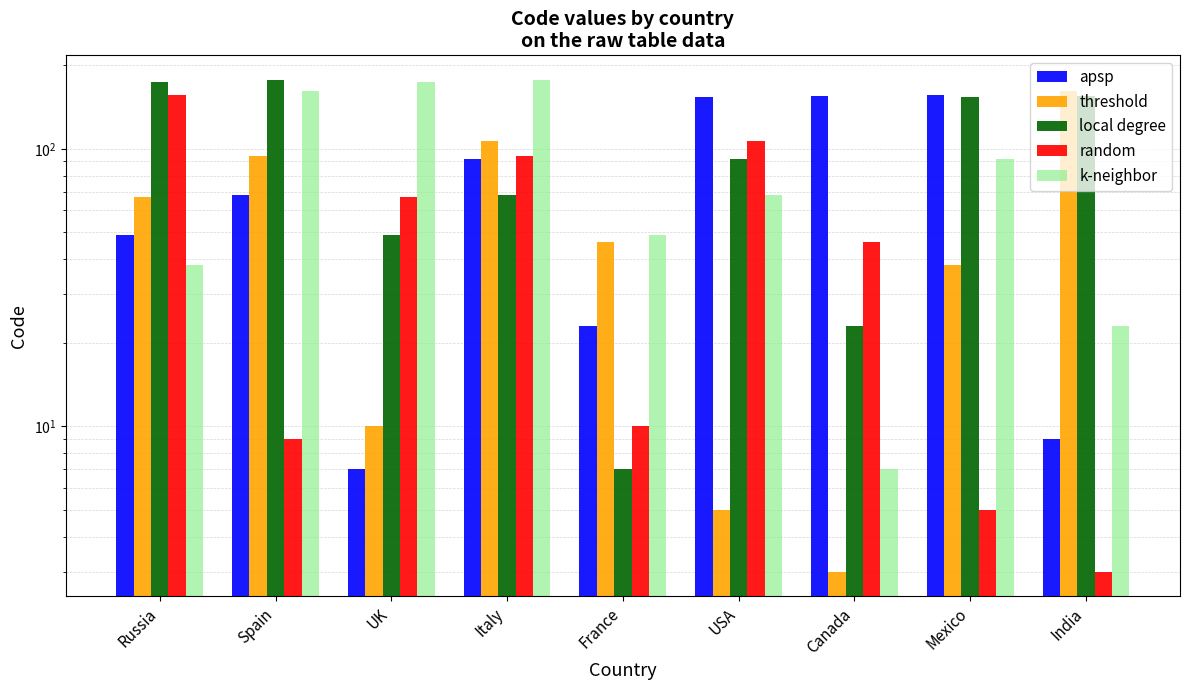

The value of random at France is 10. True or false?

True